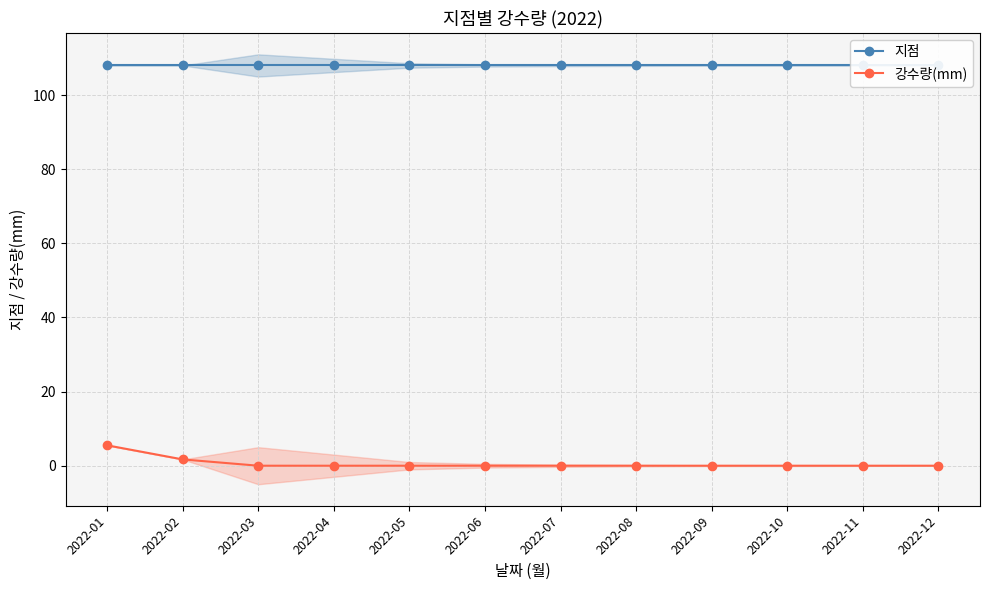

How many series are shown in this chart?

2